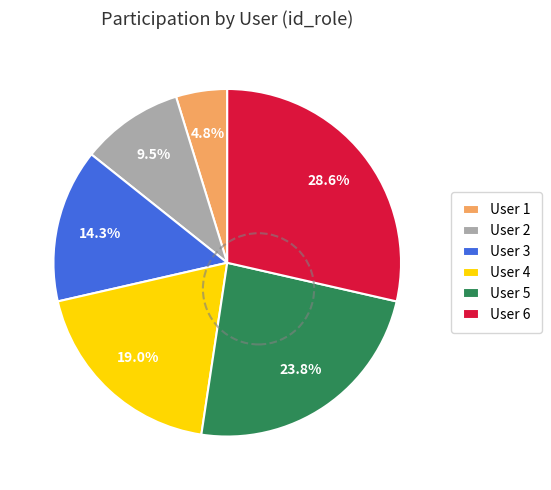

How many segments does this pie chart have?

6